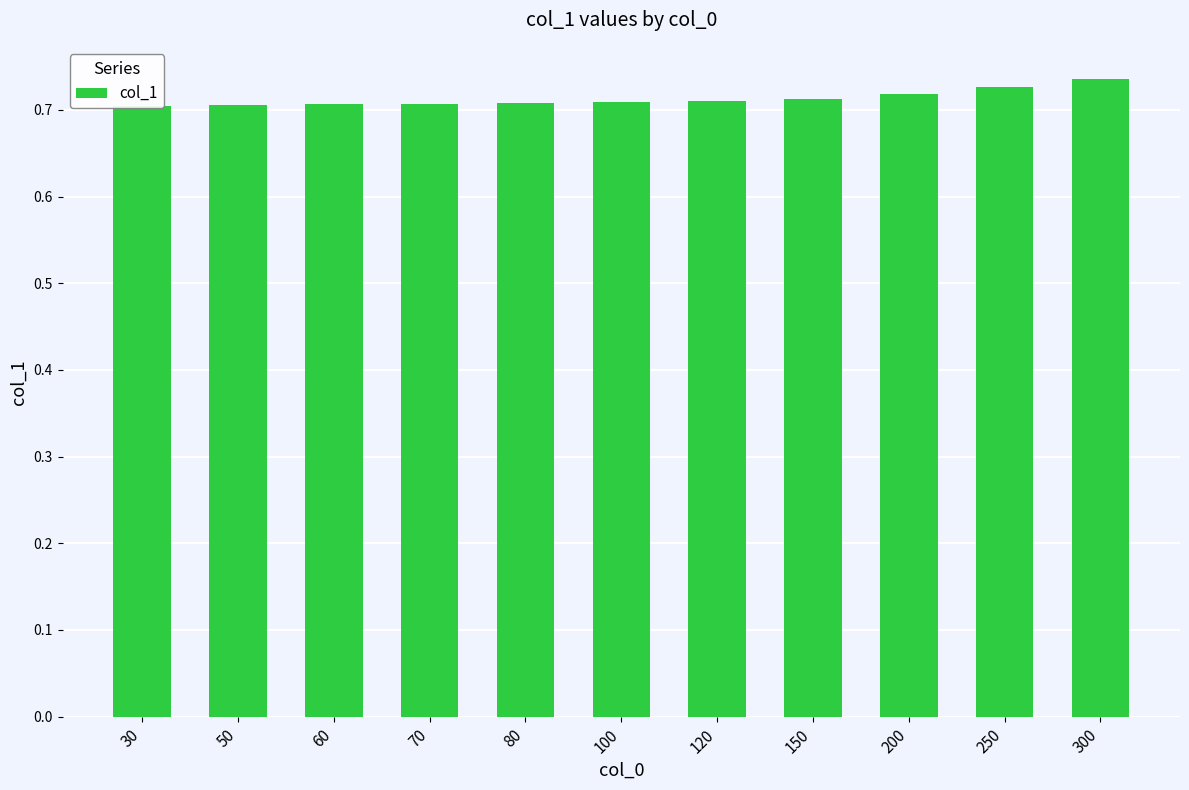

The chart shows a value of 0.3 at 250. True or false?

False